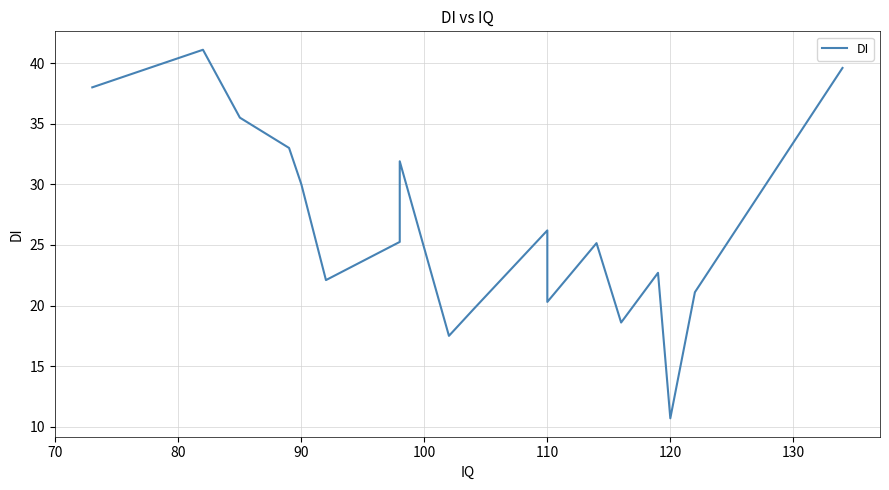

What position from the left is 15?

16